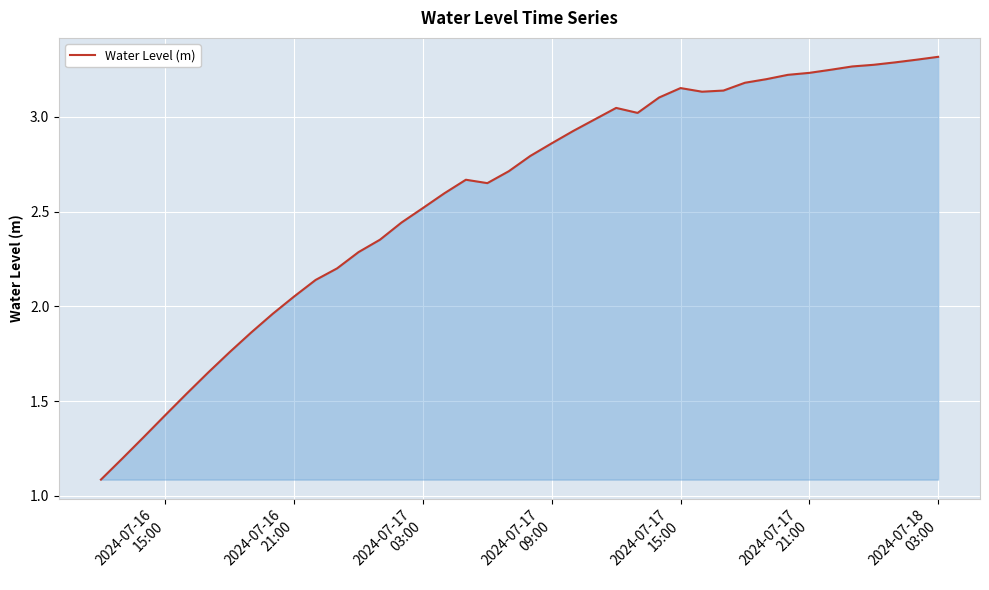

What is the smallest value displayed?

1.1